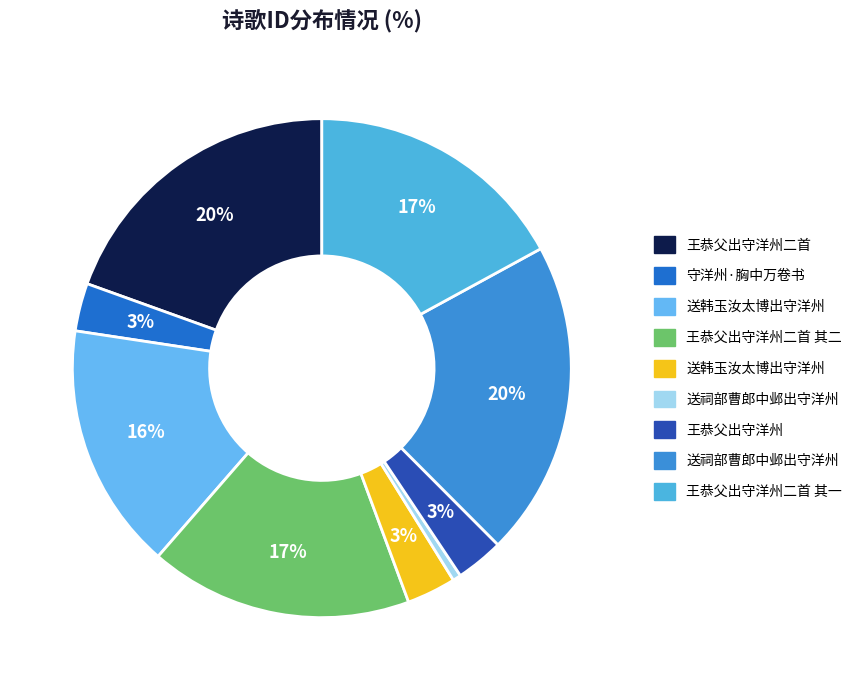

How many segments does this pie chart have?

9